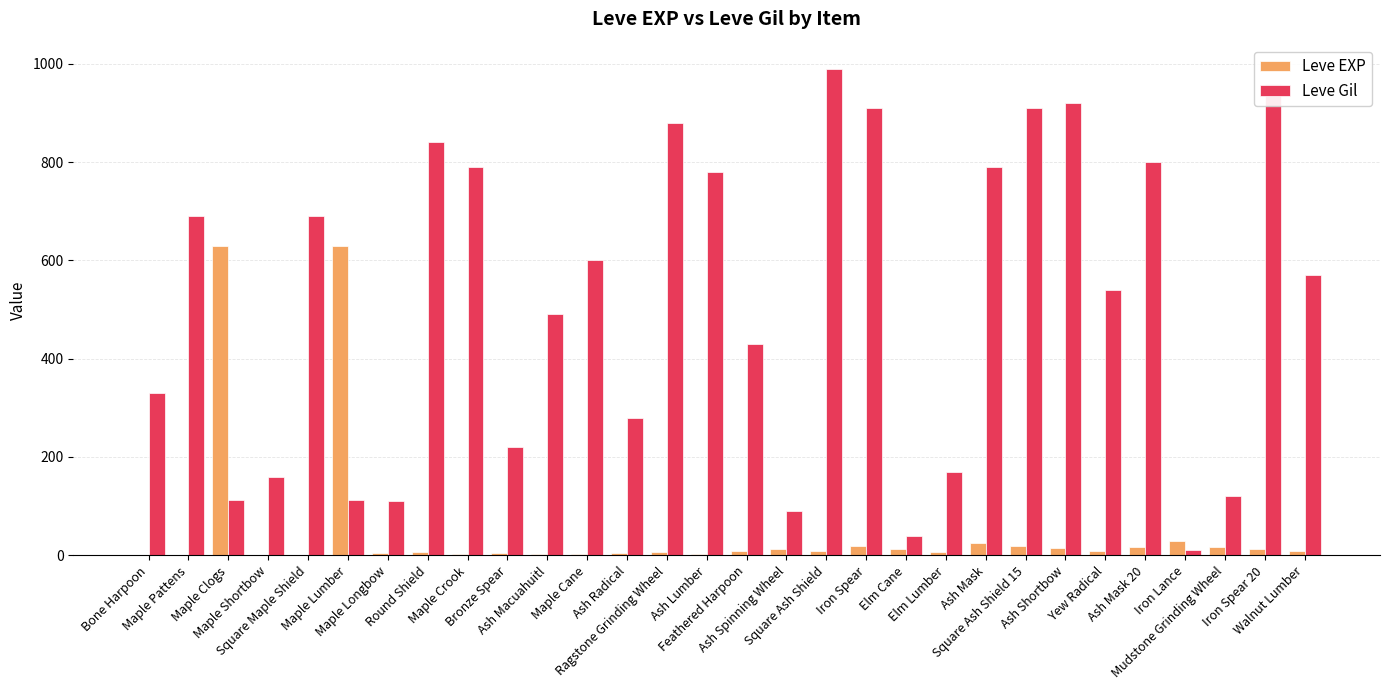

At which label is Leve Gil closest to 500?

Ash Macuahuitl